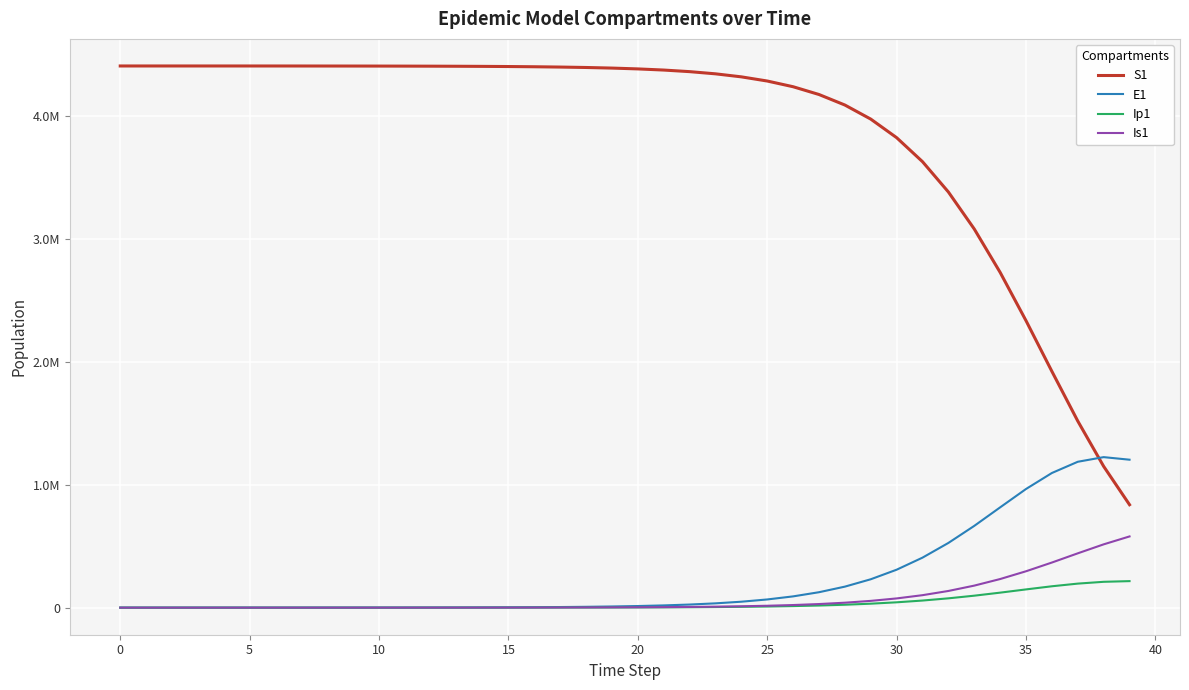

At which label is Is1 closest to 289438?

35